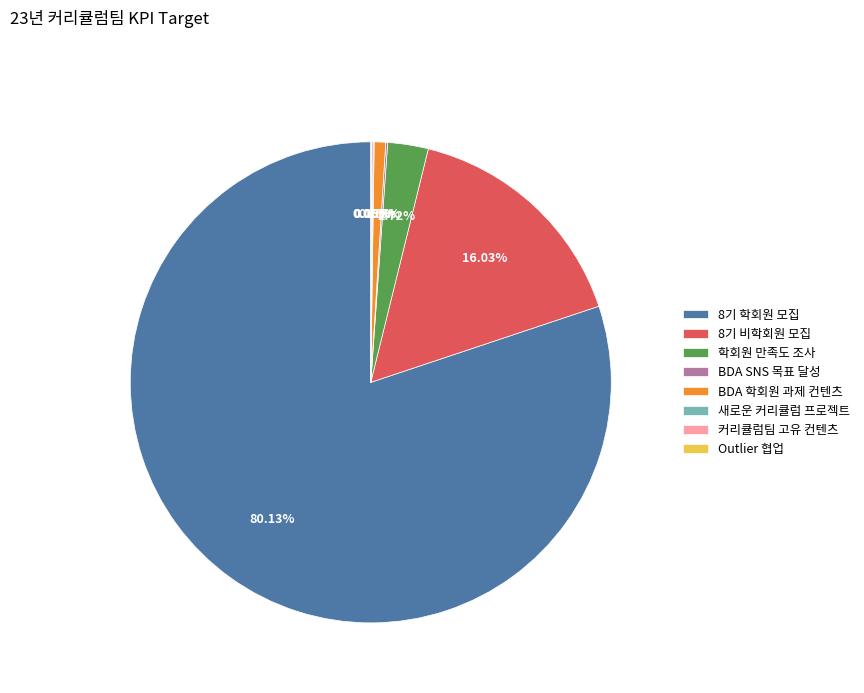

To the nearest percent, what is the average slice percentage?

12%